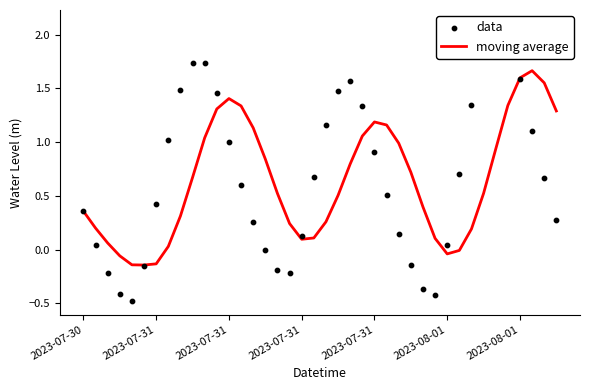

At how many categories does at least one series exceed 0?

37